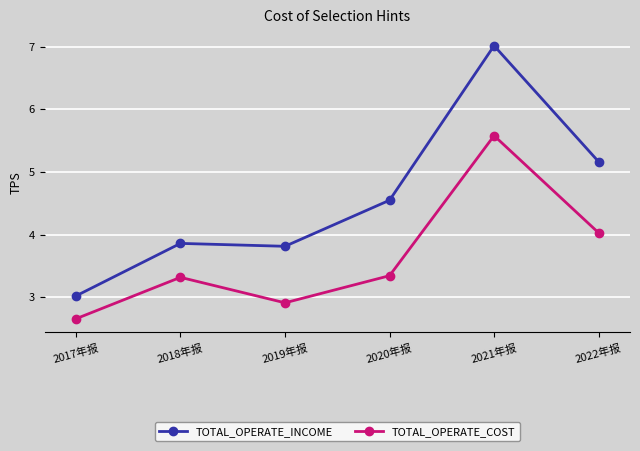

What value does the TOTAL_OPERATE_INCOME series have at 2021年报?

7.0